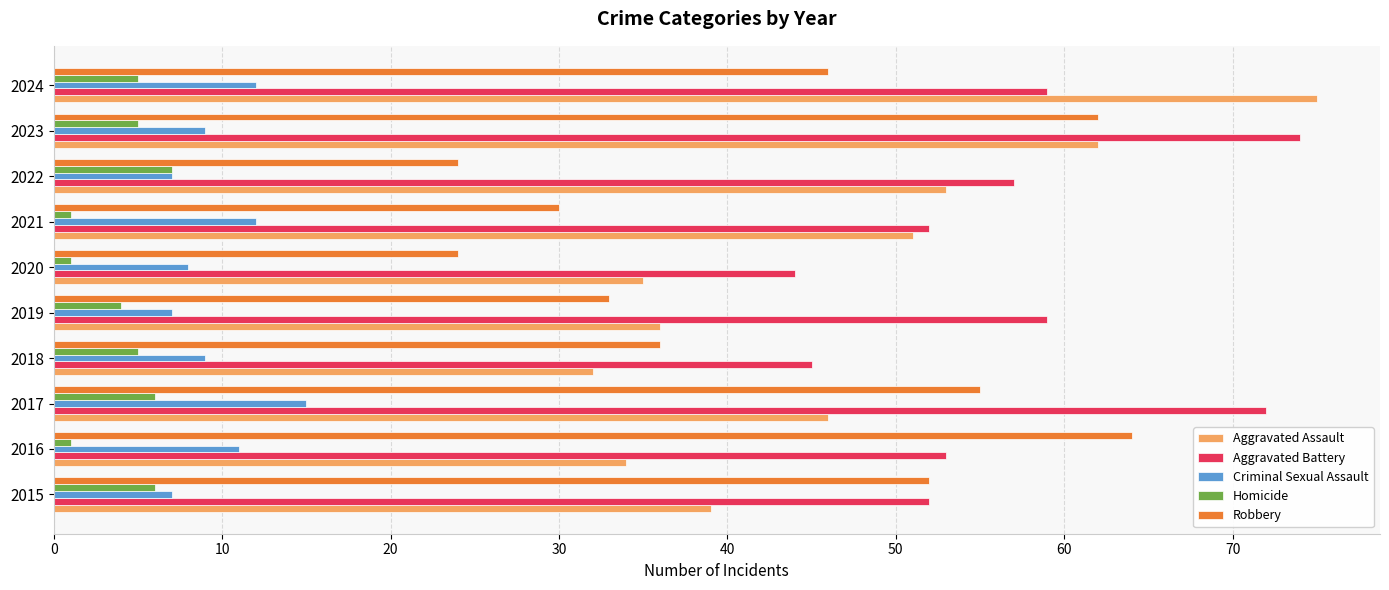

At which label does Aggravated Assault reach its peak?

2024